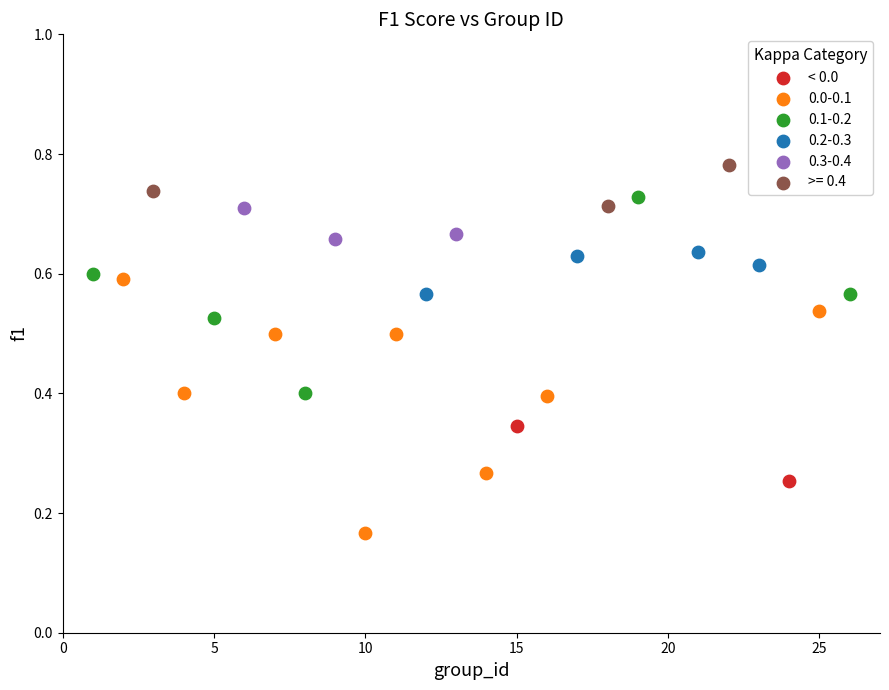

What are all the series names shown in the legend?

< 0.0, 0.0-0.1, 0.1-0.2, 0.2-0.3, 0.3-0.4, >= 0.4